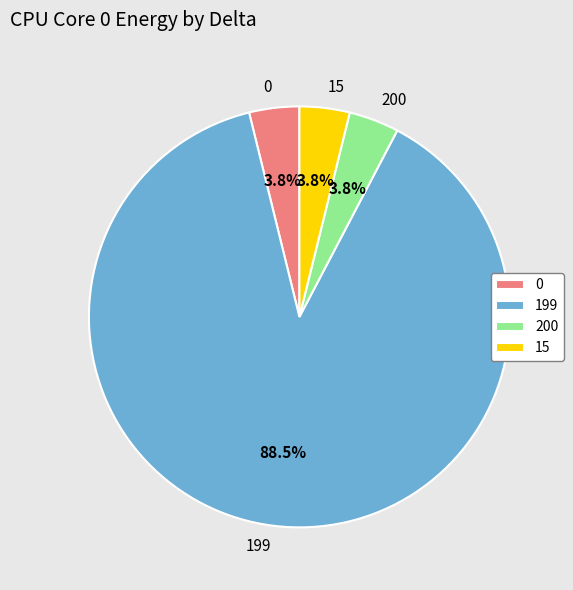

Which has a higher value, 15 or 199?

199